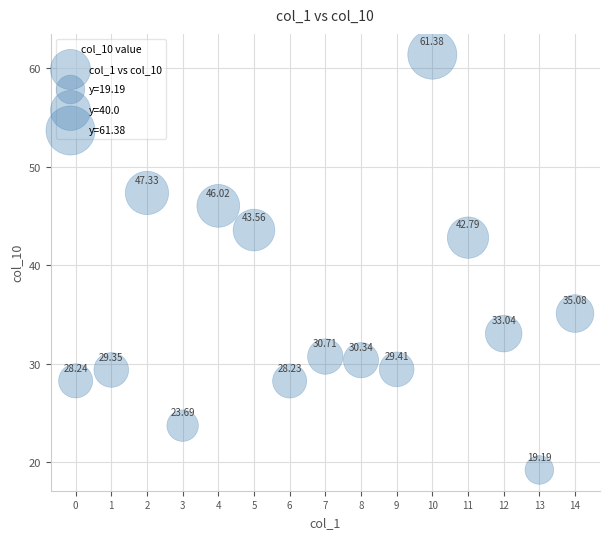

What is the range of Y values (max minus min)?

42.2